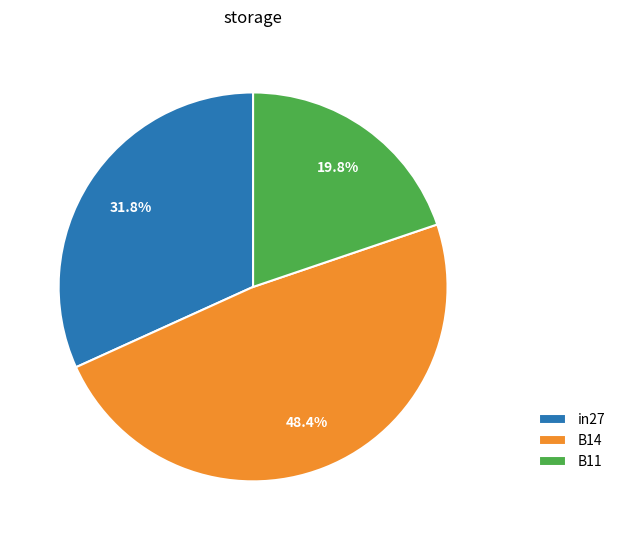

True or false: in27 accounts for 20% of the total.

False